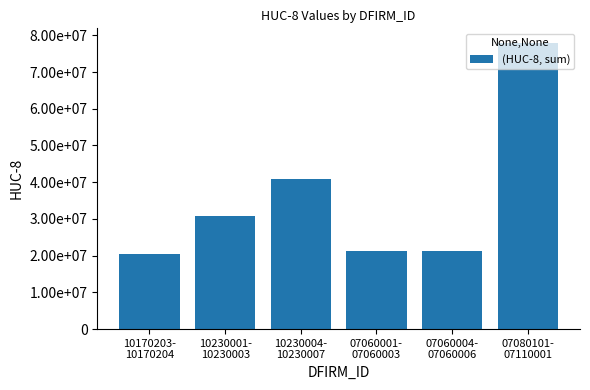

Between 07080101-
07110001 and 10170203-
10170204, which is larger?

07080101-
07110001